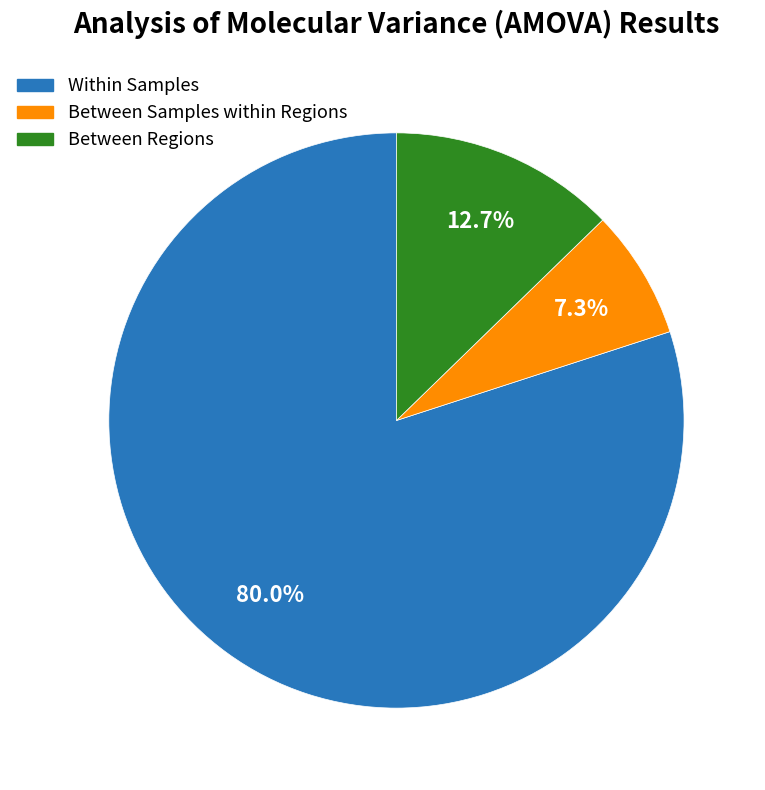

Is there any slice that represents more than half of the pie?

Yes